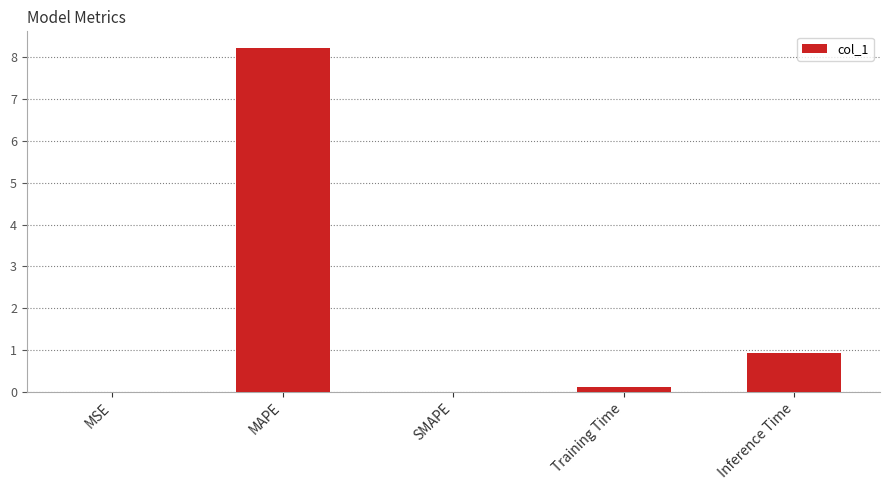

The chart shows a value of 0.1 at Training Time. True or false?

True